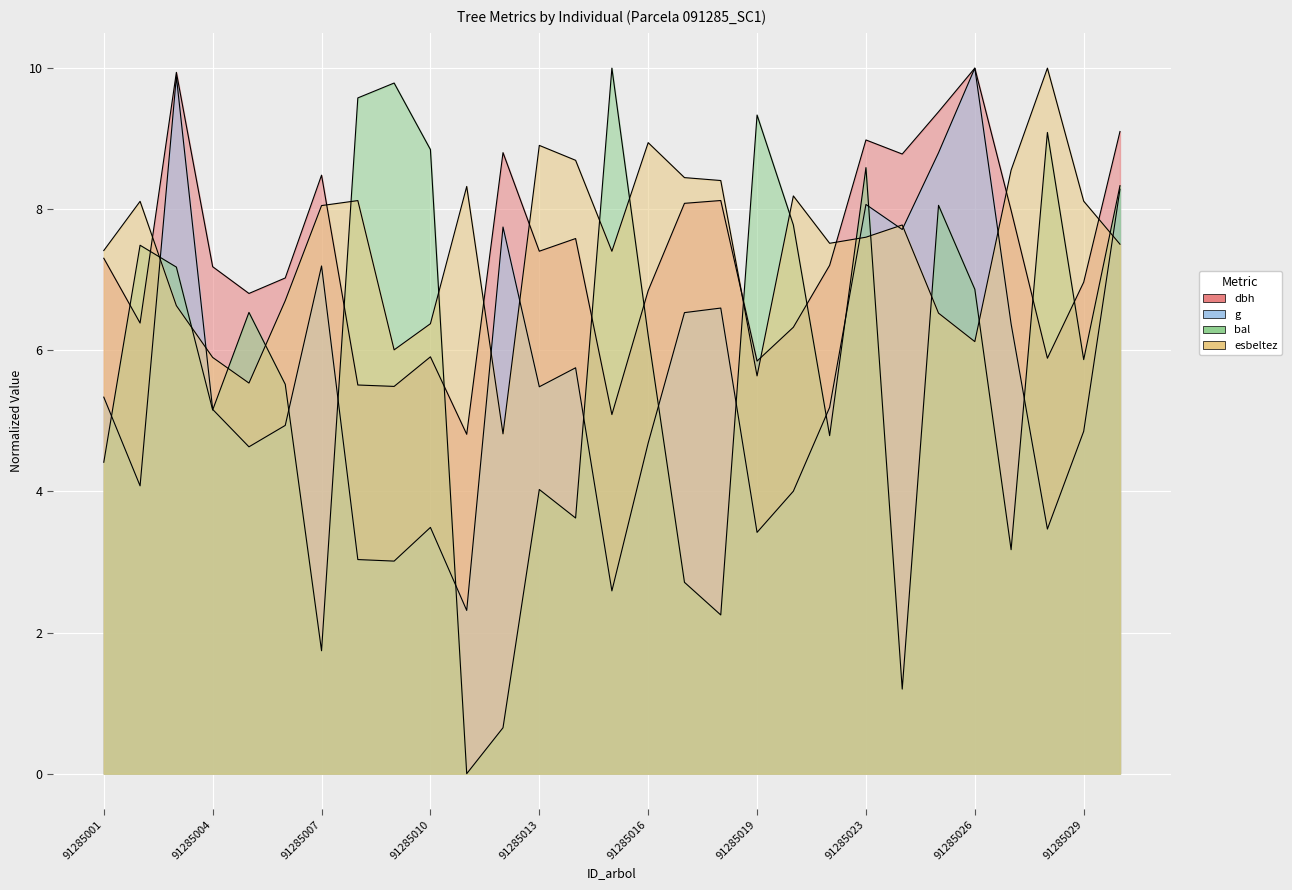

How many interior local peaks does the esbeltez series have?

8